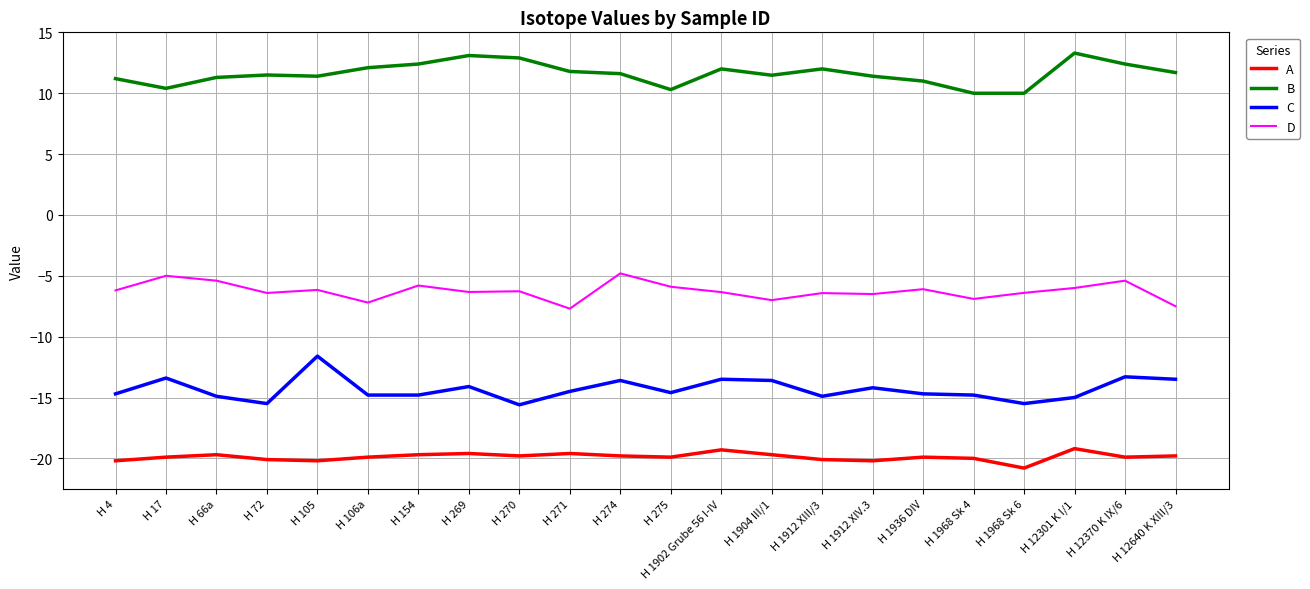

Is it true that B equals 12.0 at H 1912 XIII/3?

True